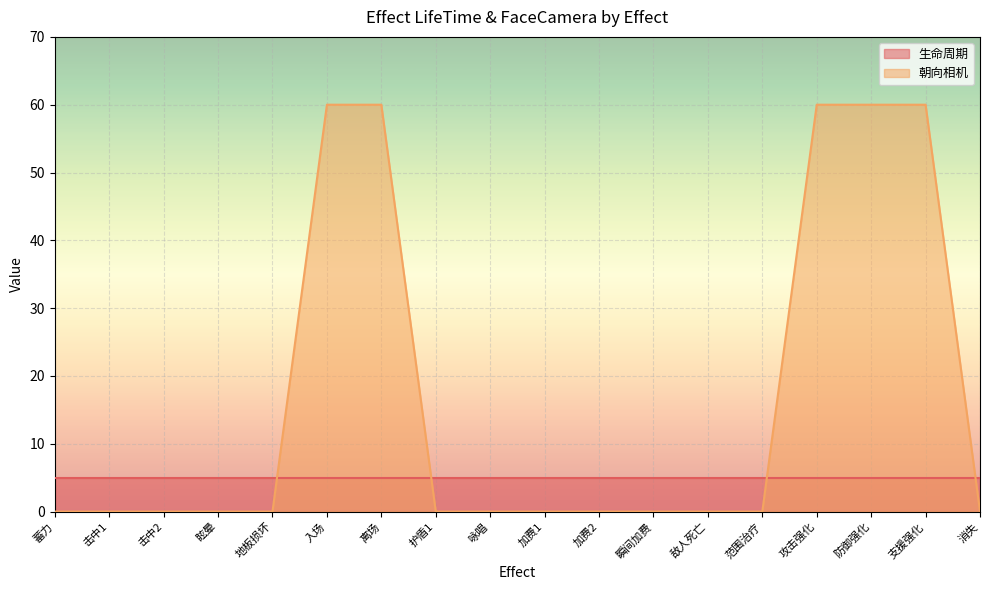

Count the values in the range 0 to 60.

18